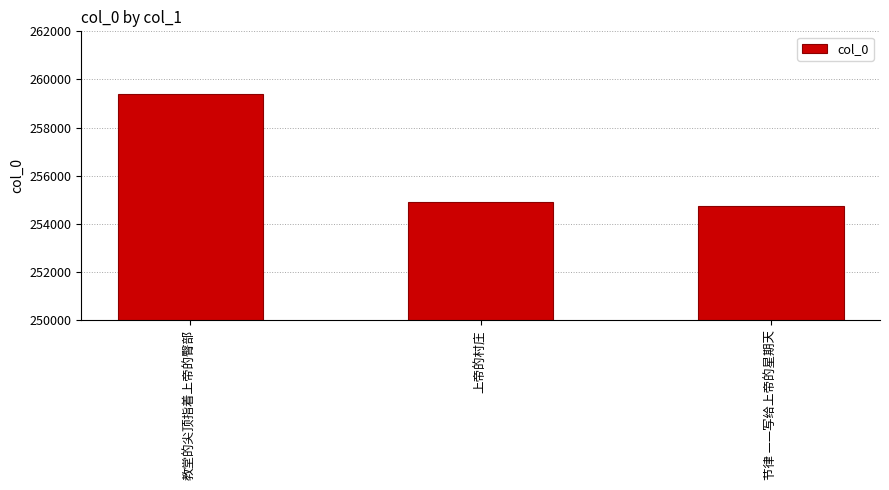

At which label is the value closest to 257071?

上帝的村庄